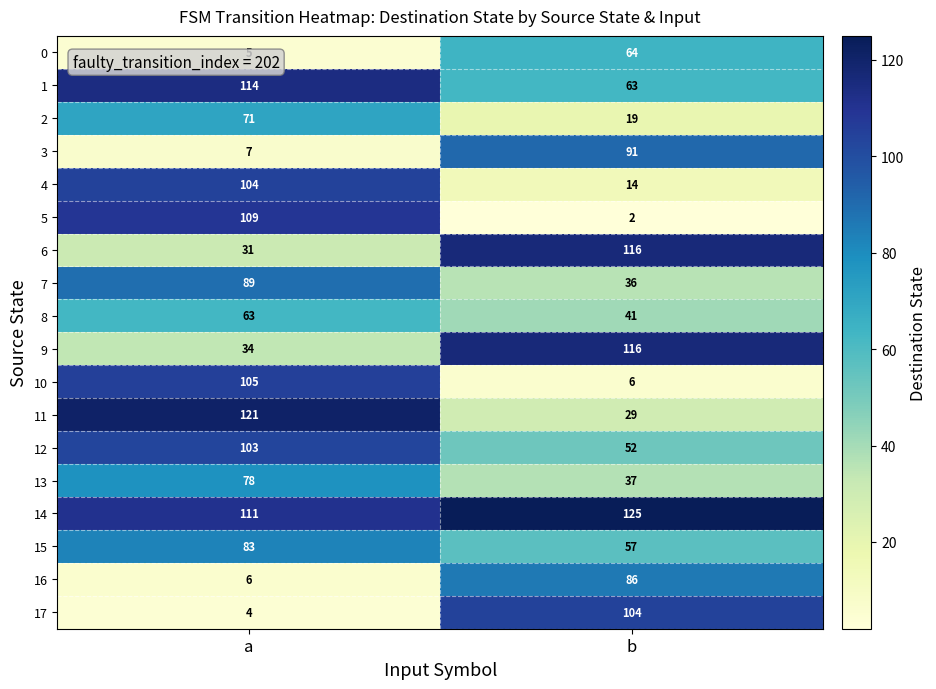

What is the sum of all 9 values?

150